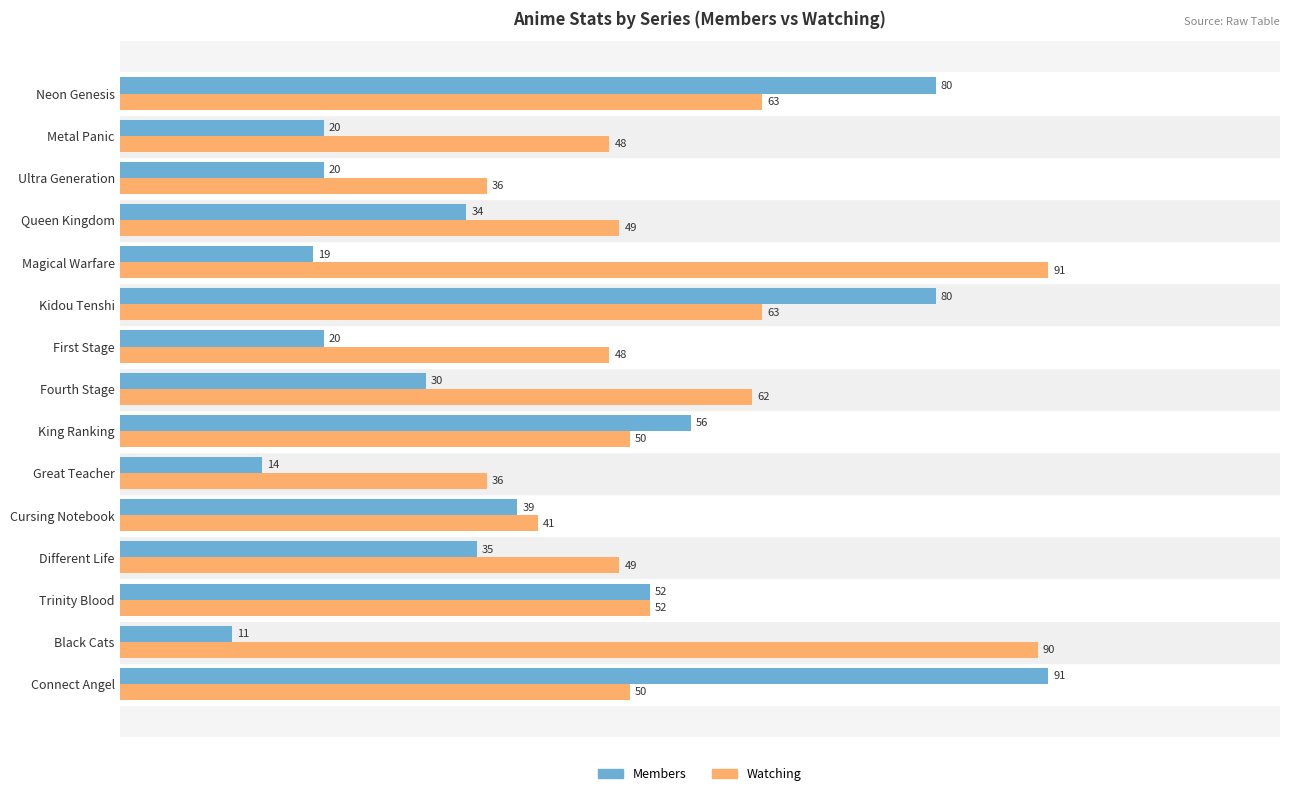

What is the total value across all series at Neon Genesis?

143